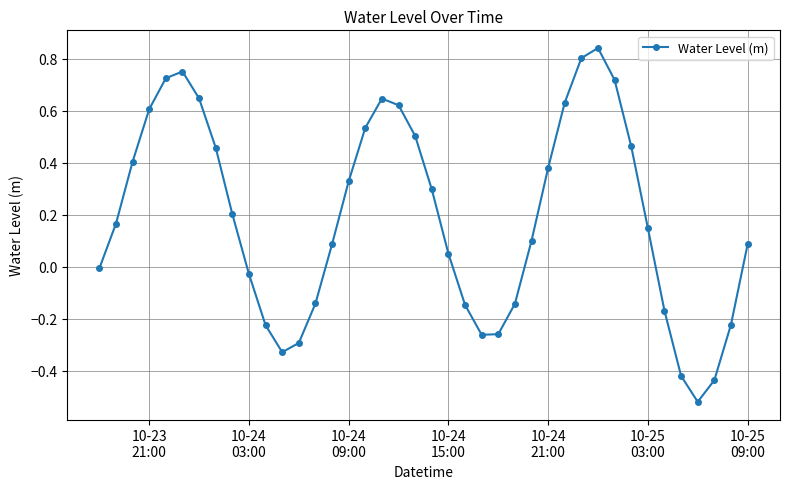

How many interior local peaks (higher than both neighbors) does the data have?

3